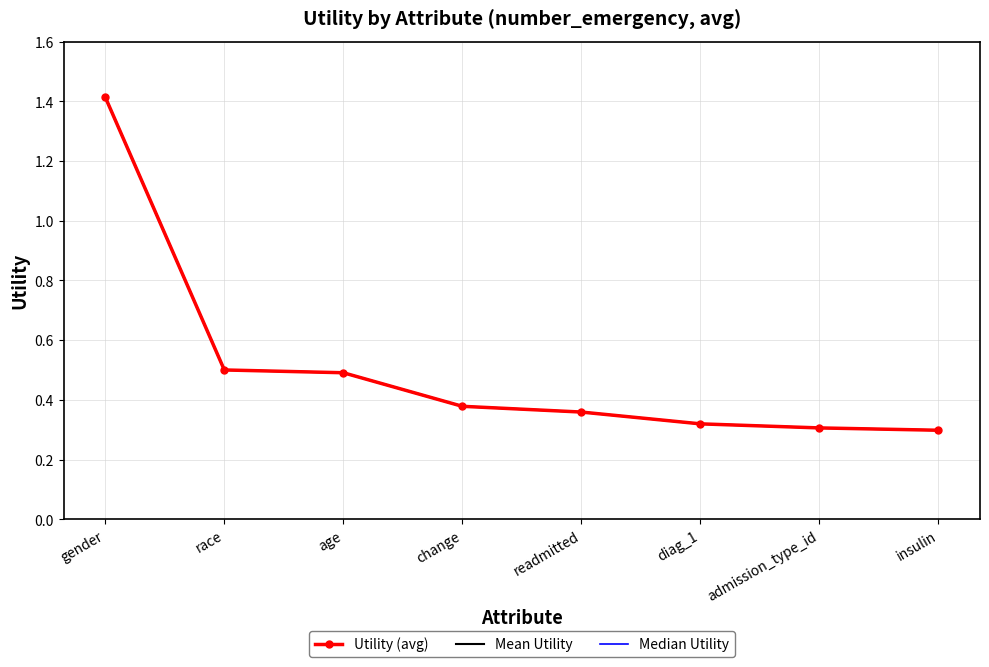

At which label does Median Utility reach its minimum?

insulin